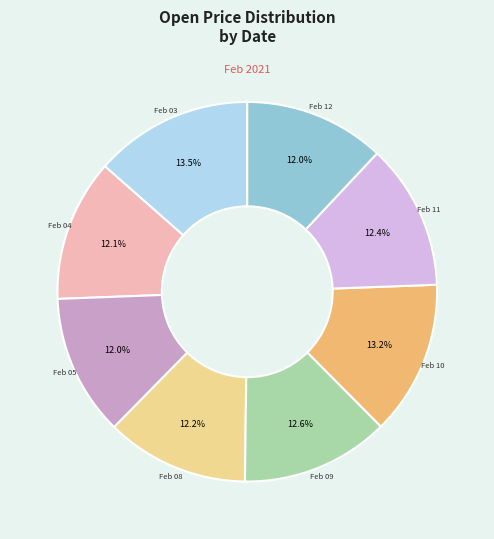

Does any single category account for the majority?

No